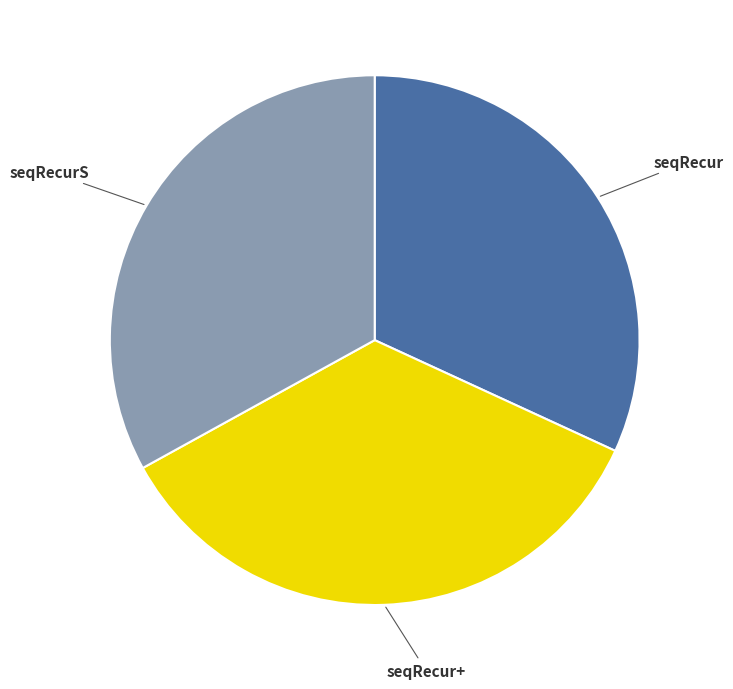

Is there a majority slice in this chart?

No